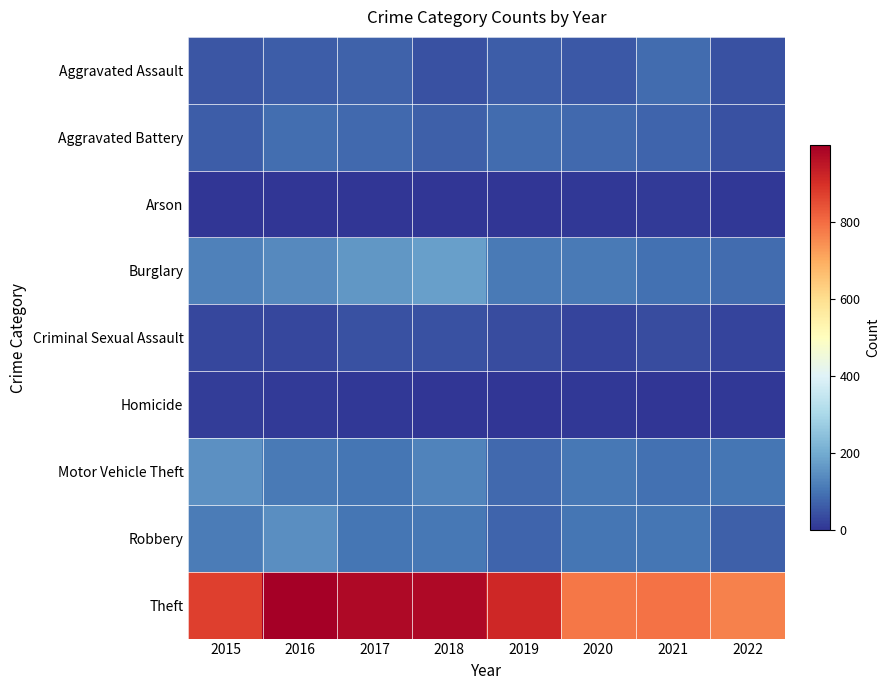

How many categories are shown in the chart?

8